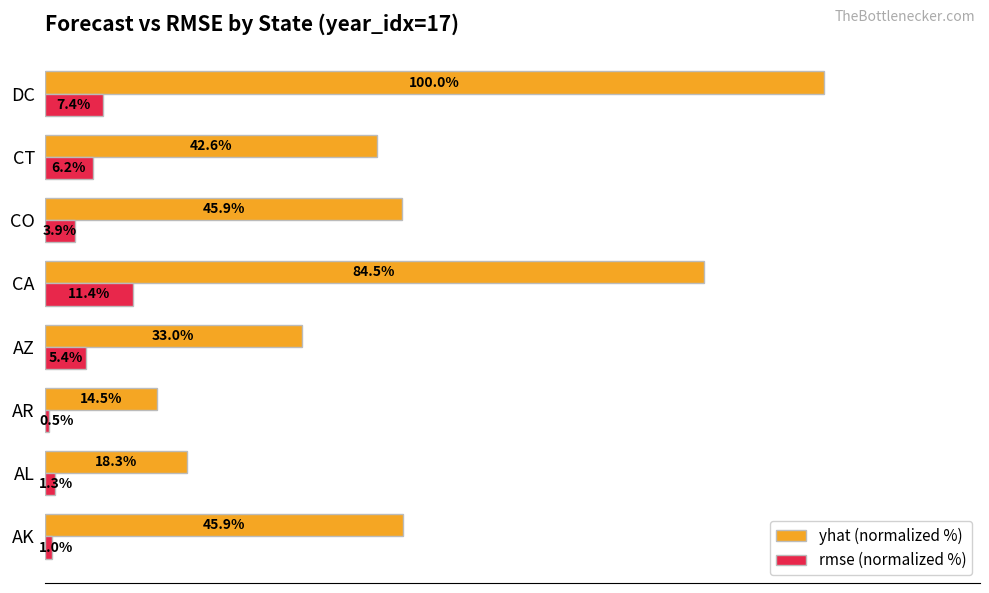

Which category has the lowest value in the rmse (normalized %) series?

AR